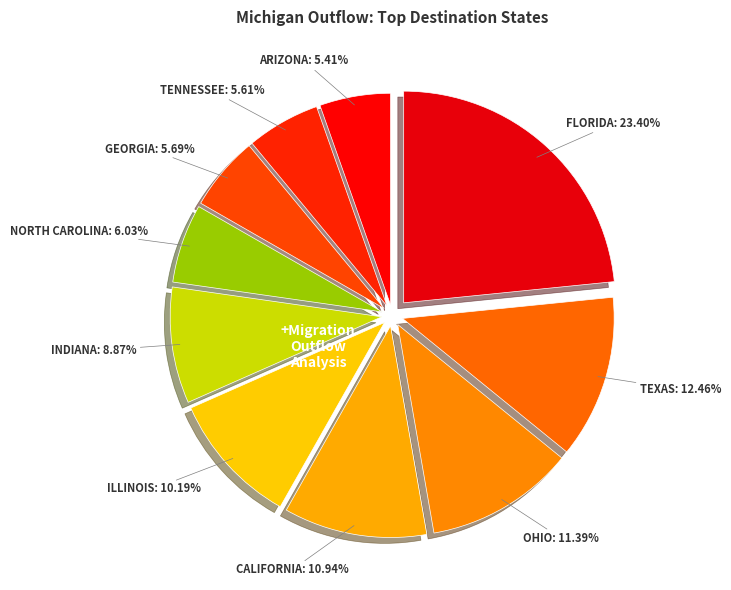

How many segments does this pie chart have?

10